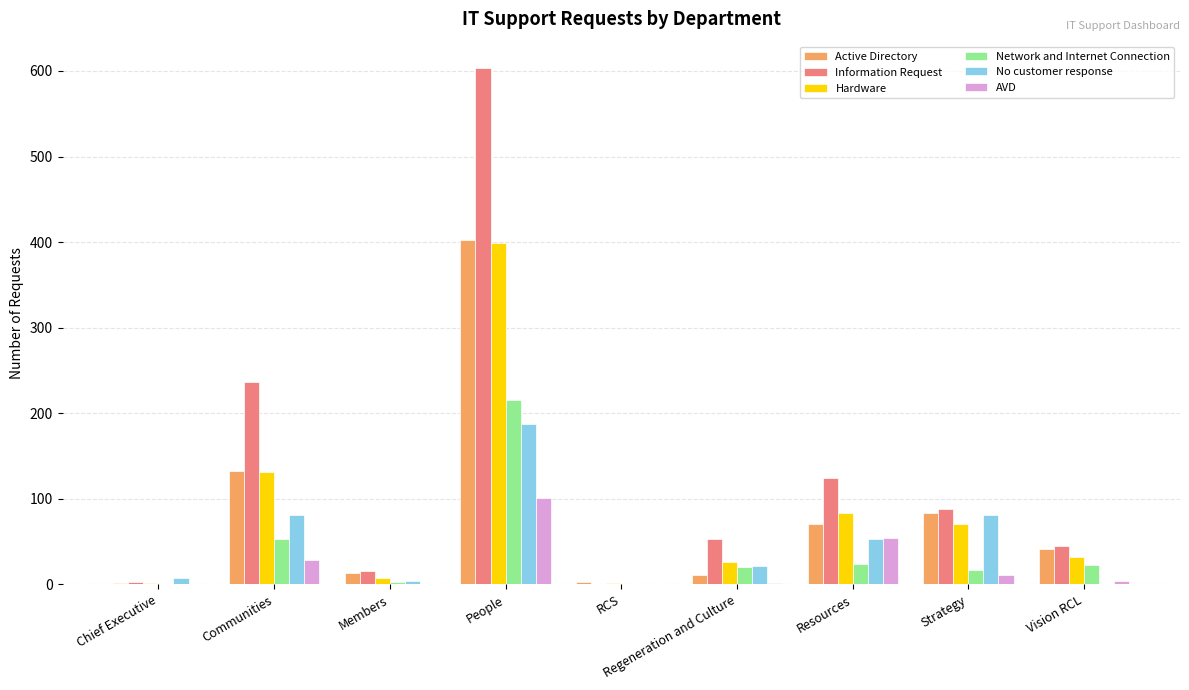

Which series changed the most between Communities and RCS?

Information Request